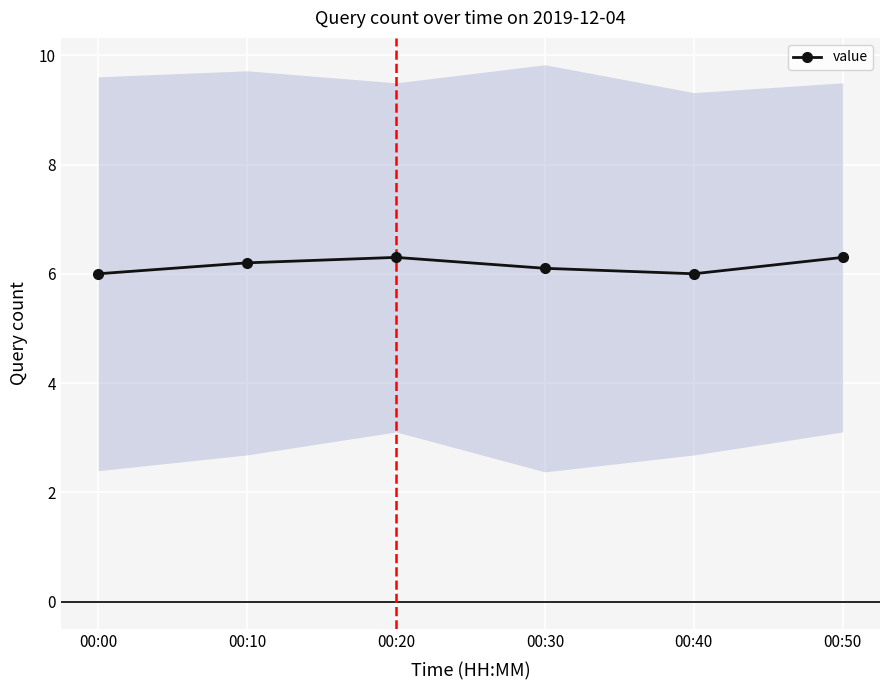

At which category does the chart reach its minimum across all series?

00:00